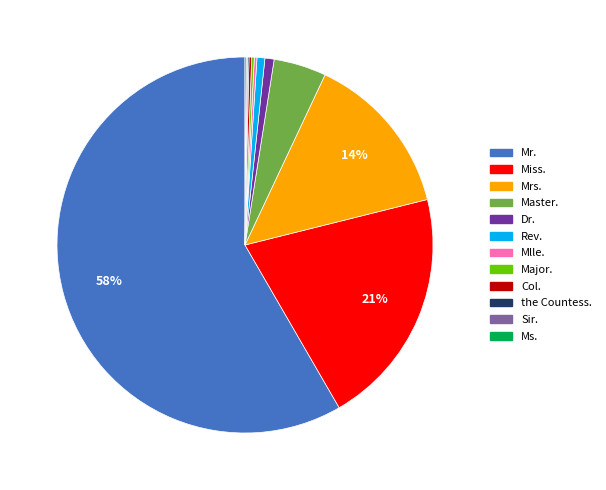

To the nearest percent, what is the difference between the largest and smallest slice percentages?

58%